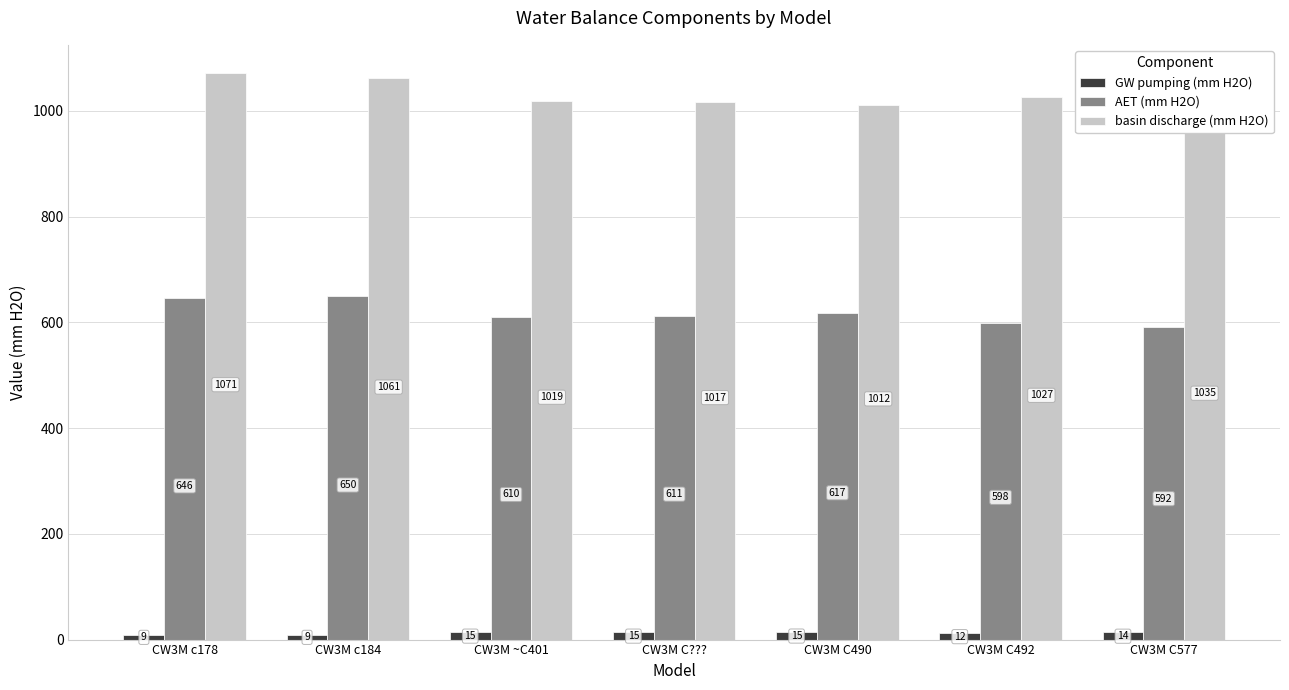

Rank the series by their maximum value, from lowest to highest.

GW pumping (mm H2O), AET (mm H2O), basin discharge (mm H2O)